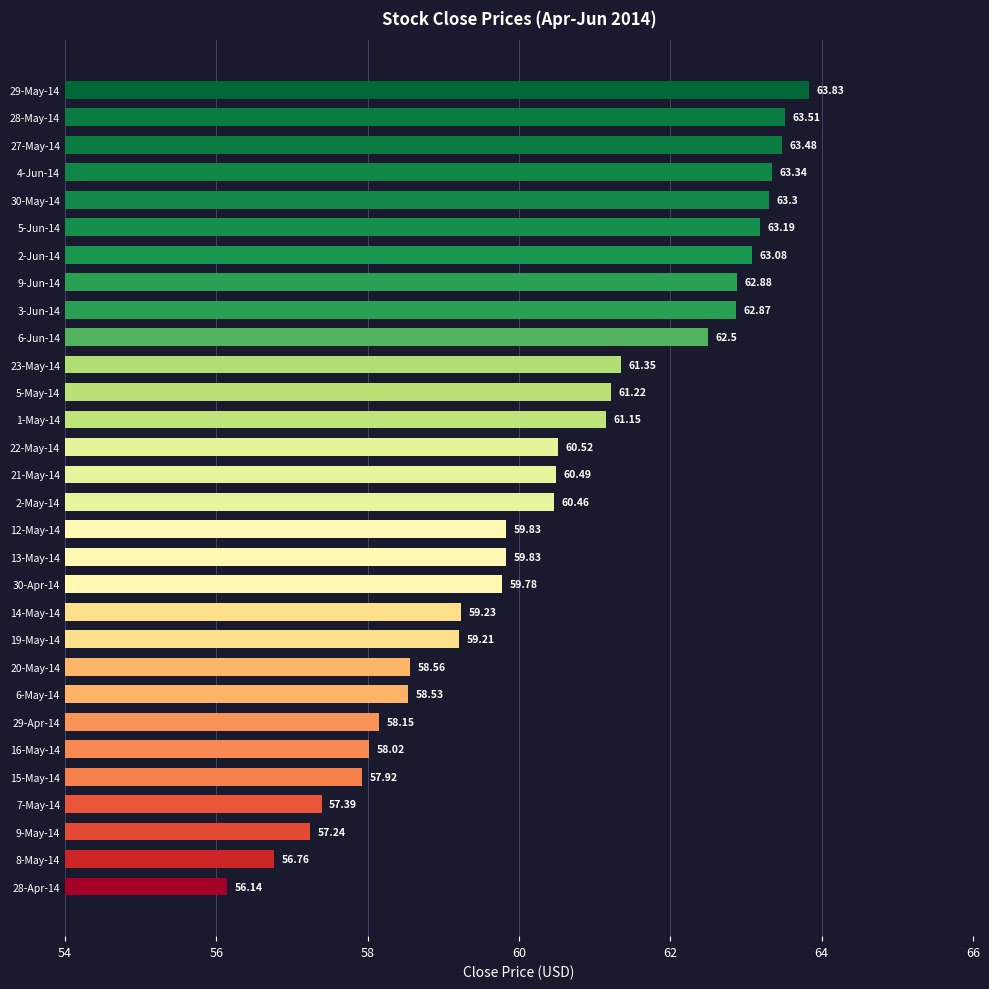

Which has a higher value, 16-May-14 or 23-May-14?

23-May-14